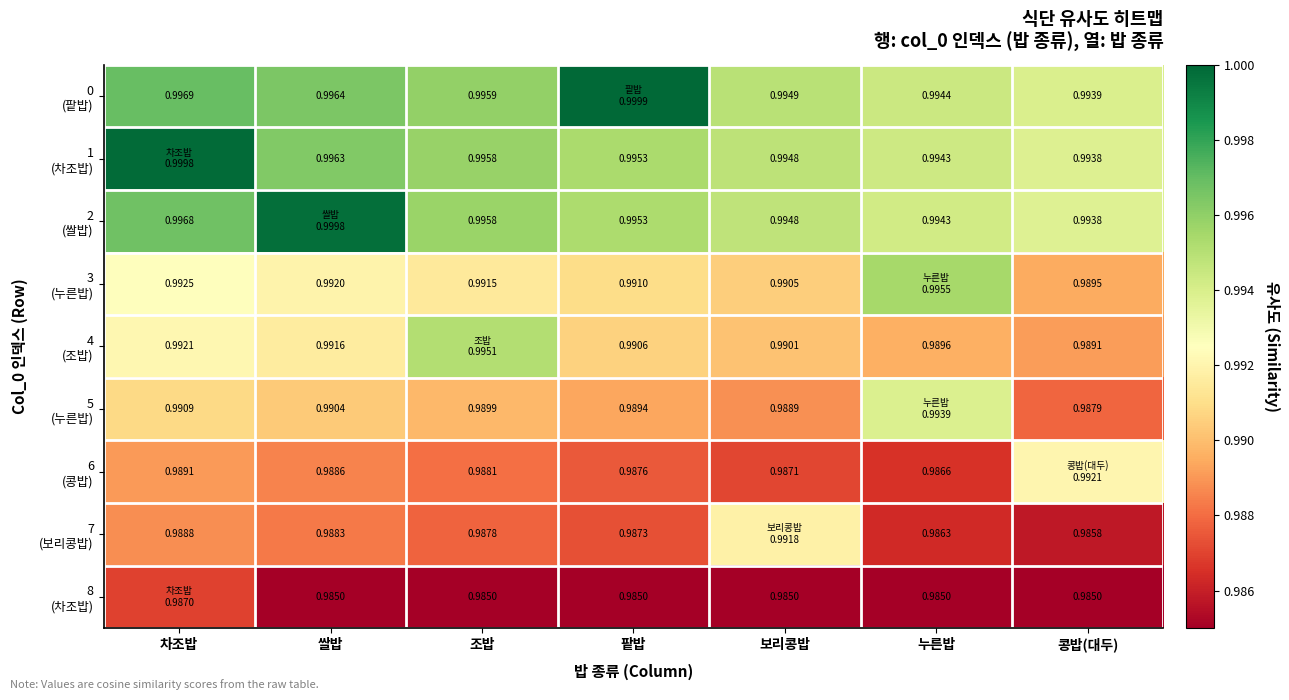

What is the total value across all series at 보리콩밥?

8.9